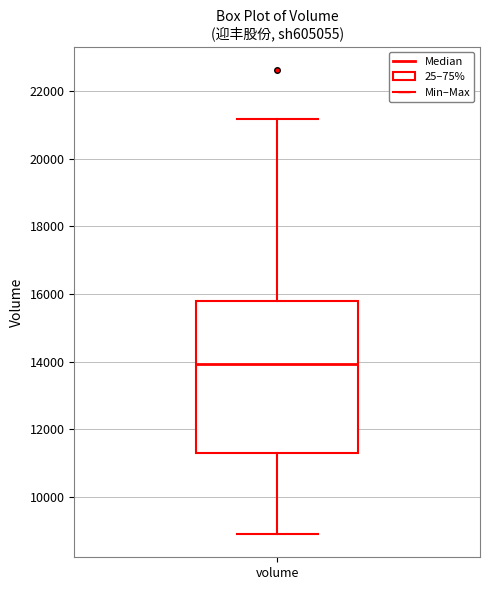

Where does the upper whisker of the box for volume end on the y-axis? The values are not printed on the chart, so give them approximately, as read against the axis.

21200